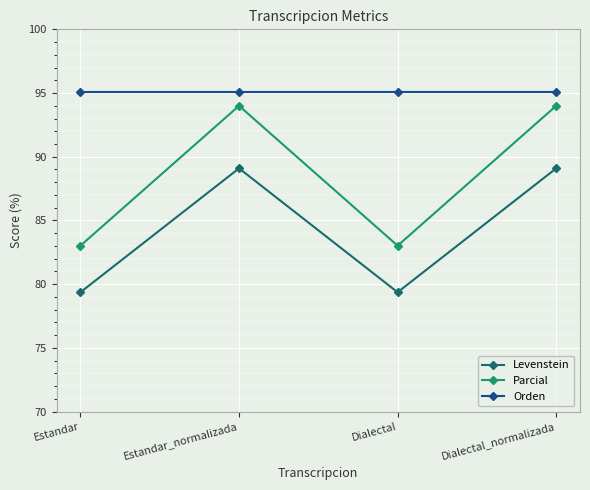

True or false: Parcial and Levenstein cross at least once.

False